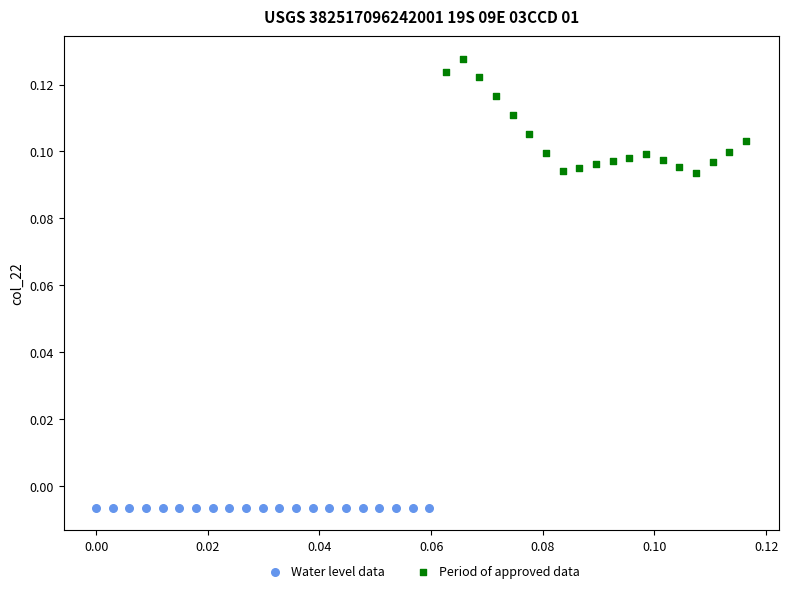

Which series contains the highest Y value?

Period of approved data